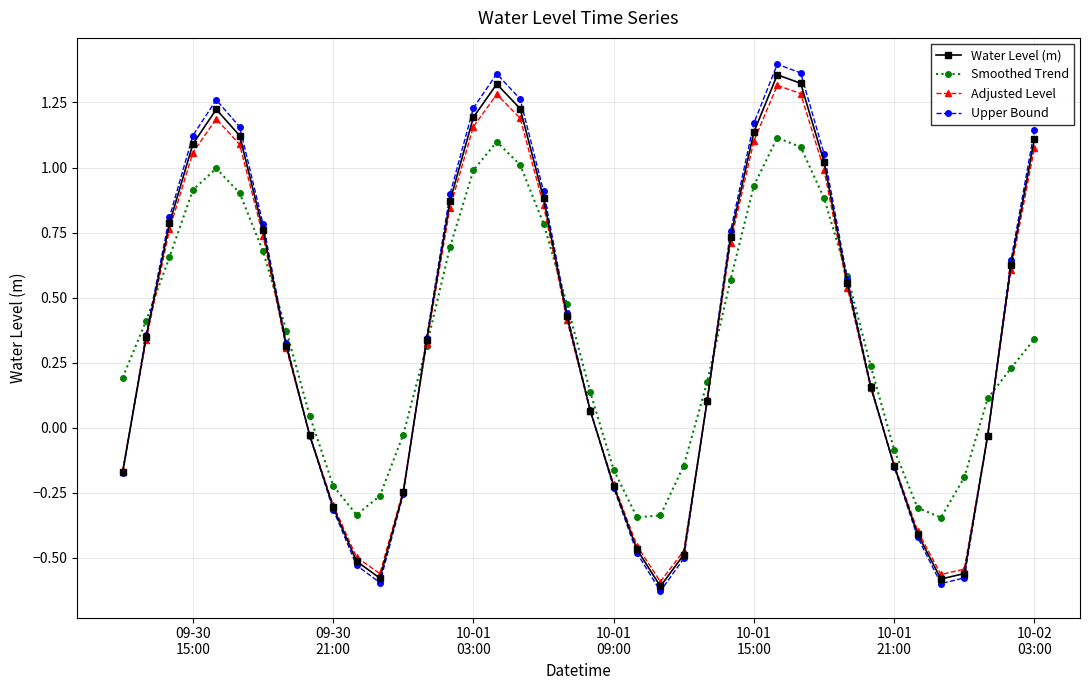

At how many categories does at least one series exceed 0?

28